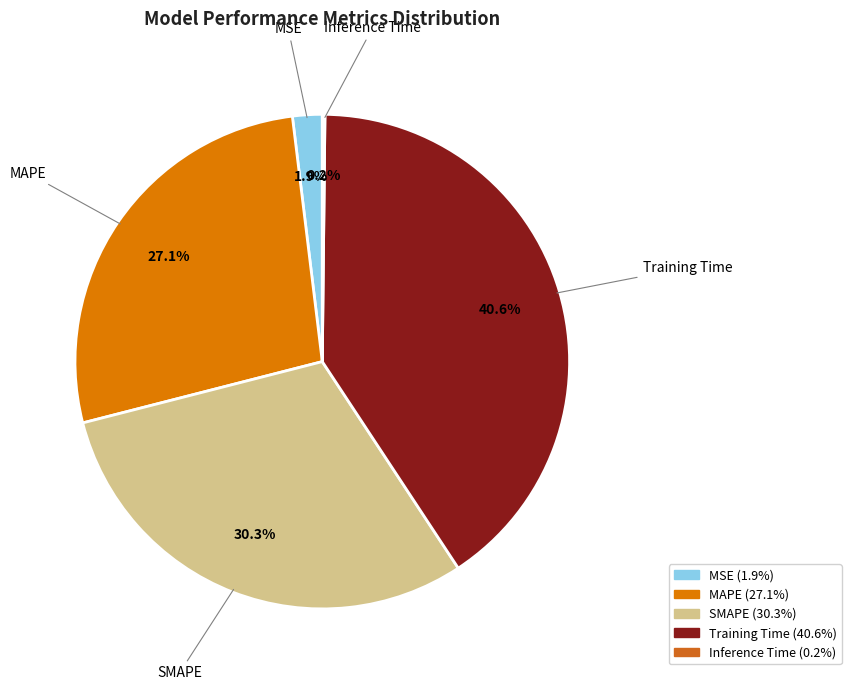

Is MAPE the majority of the pie?

No